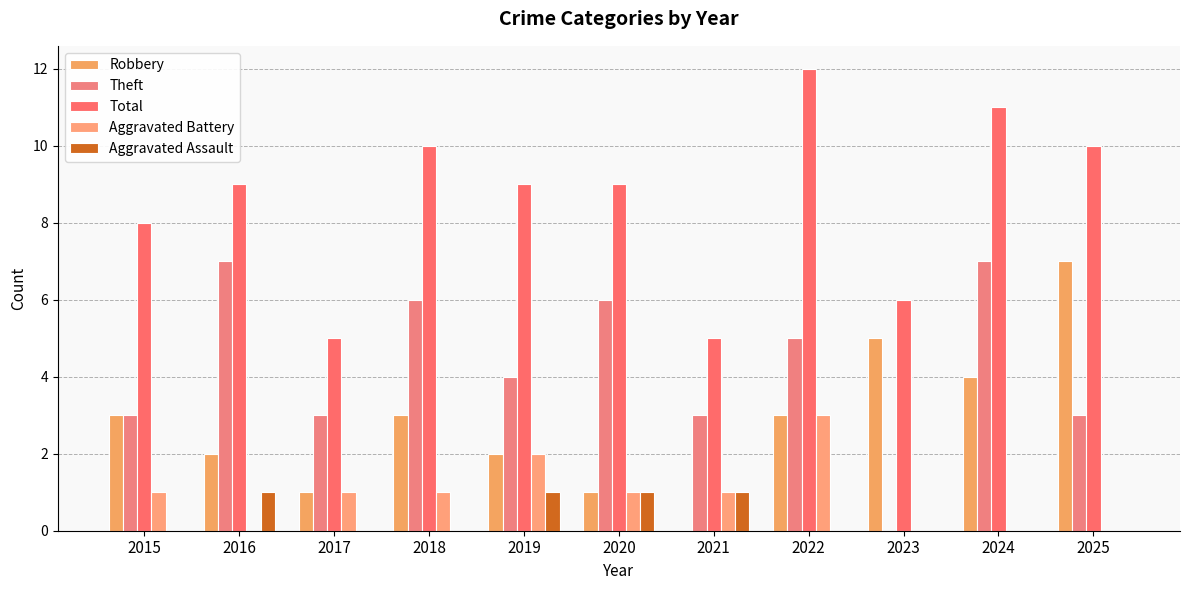

What is the spread (max minus min) of values at 2025?

10